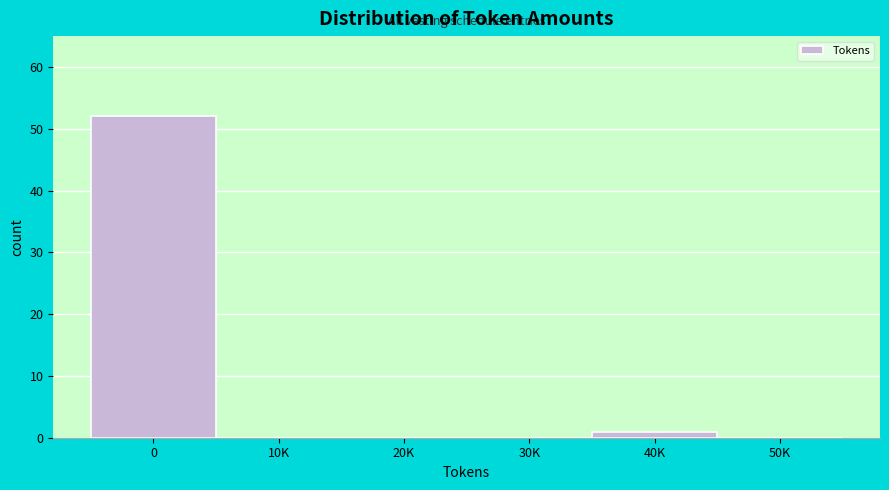

Reading left to right, transcribe all the data shown in this chart.

0=52	10K=0	20K=0	30K=0	40K=1	50K=0